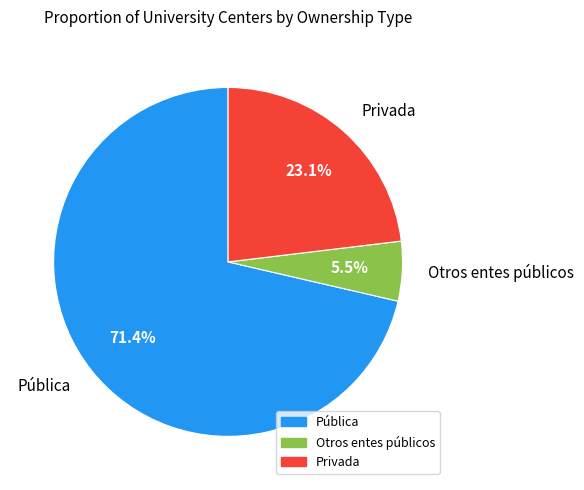

What is the smallest slice in the pie chart?

Otros entes públicos